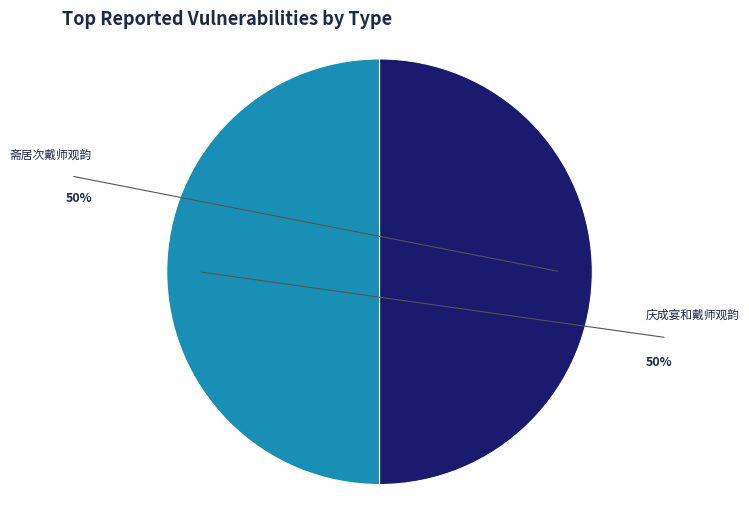

Is 斋居次戴师观韵 the majority of the pie?

No